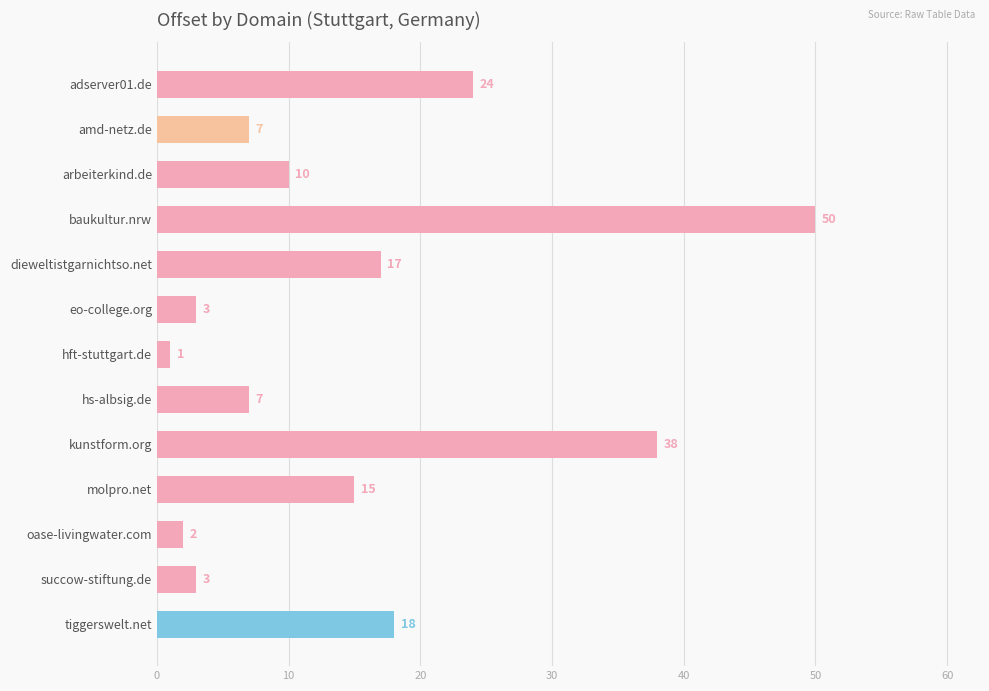

Reading top to bottom, what are all the values shown in this chart?

adserver01.de=24	amd-netz.de=7	arbeiterkind.de=10	baukultur.nrw=50	dieweltistgarnichtso.net=17	eo-college.org=3	hft-stuttgart.de=1	hs-albsig.de=7	kunstform.org=38	molpro.net=15	oase-livingwater.com=2	succow-stiftung.de=3	tiggerswelt.net=18